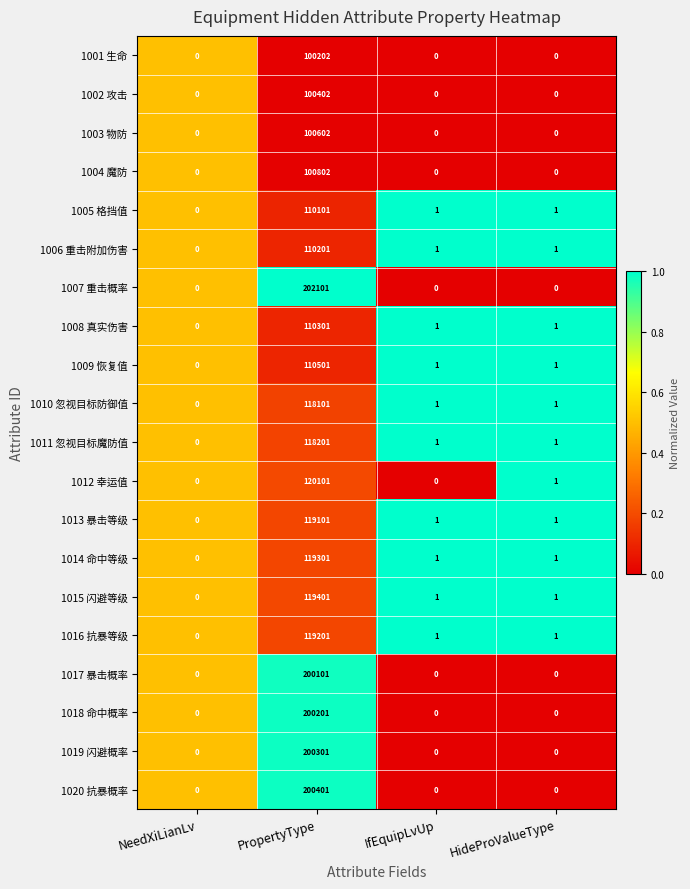

Between NeedXiLianLv and PropertyType, which series saw the biggest shift?

1007 重击概率